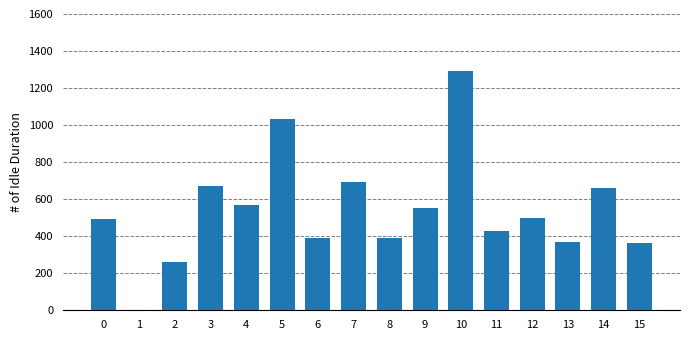

What is the average value?

541.8